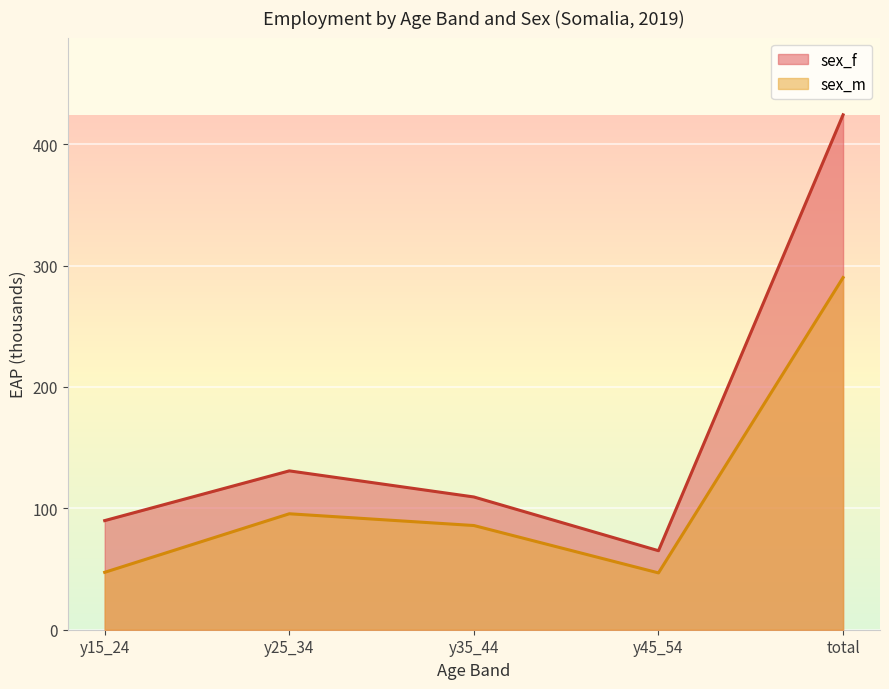

How many categories are shown in the chart?

5